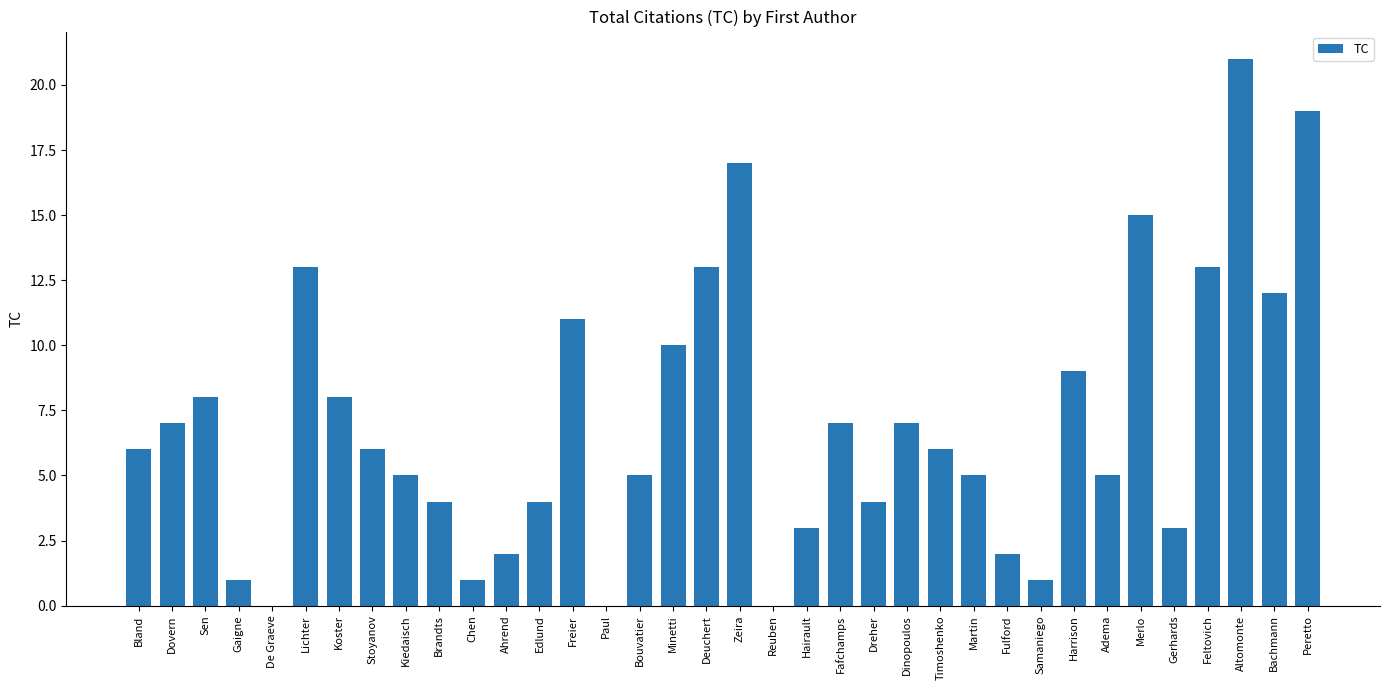

Approximately how many times larger is the value at Dovern compared to Koster?

0.9